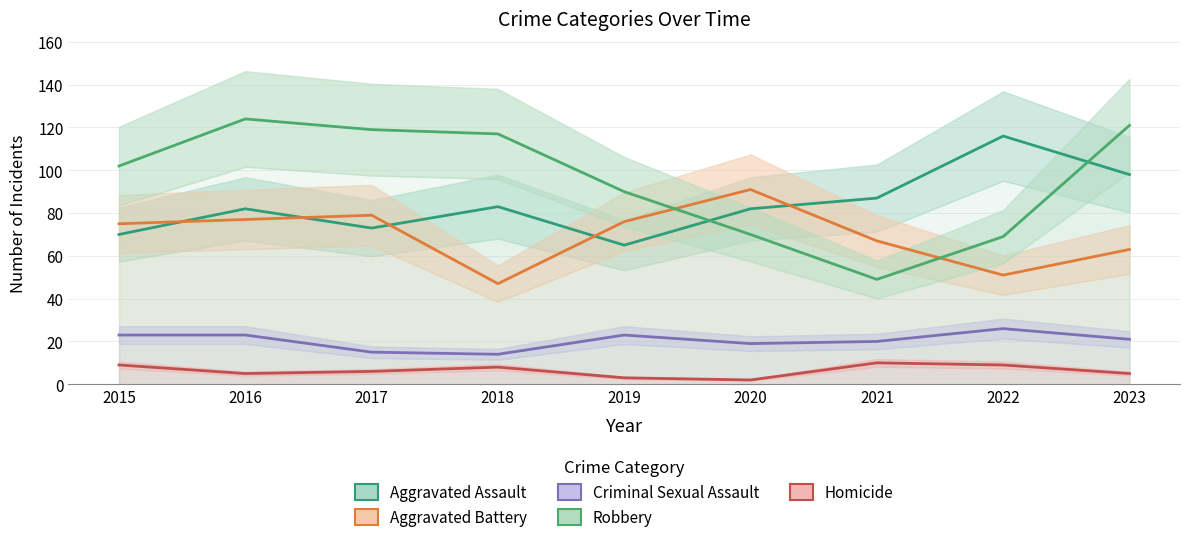

At which category is the sum across all series the highest?

2016